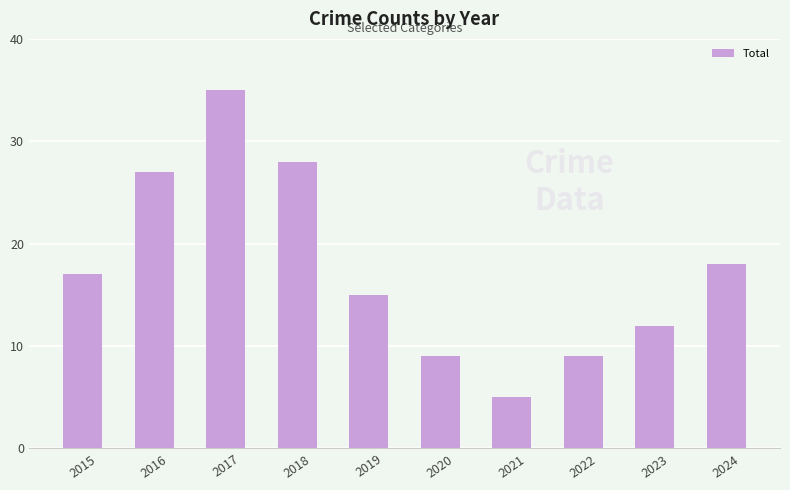

What is the value of the 4th bar from the left?

28